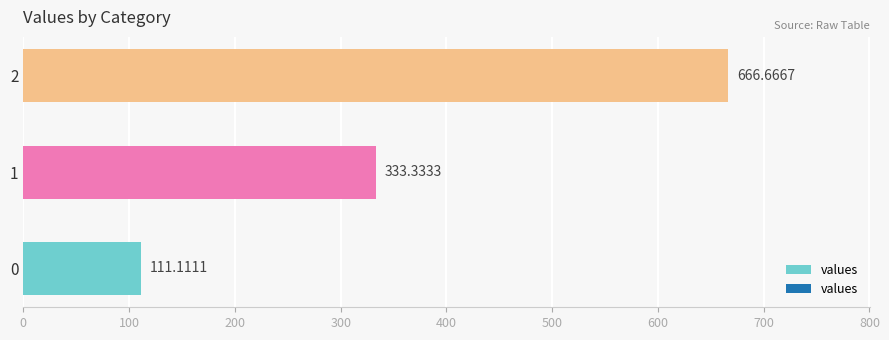

What is the sum of the values at 2 and 0?

777.8